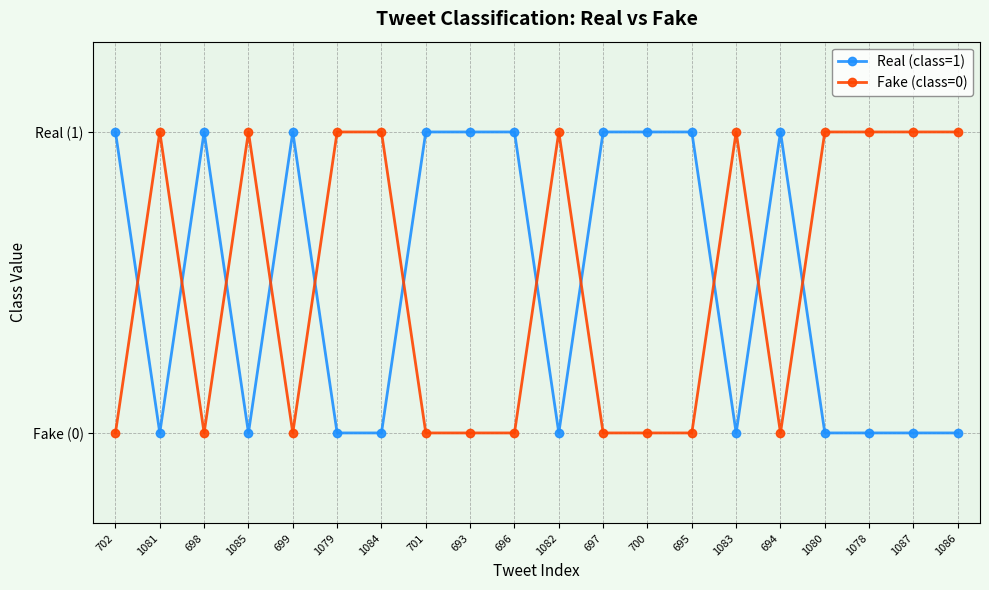

At how many categories does at least one series exceed 0?

20